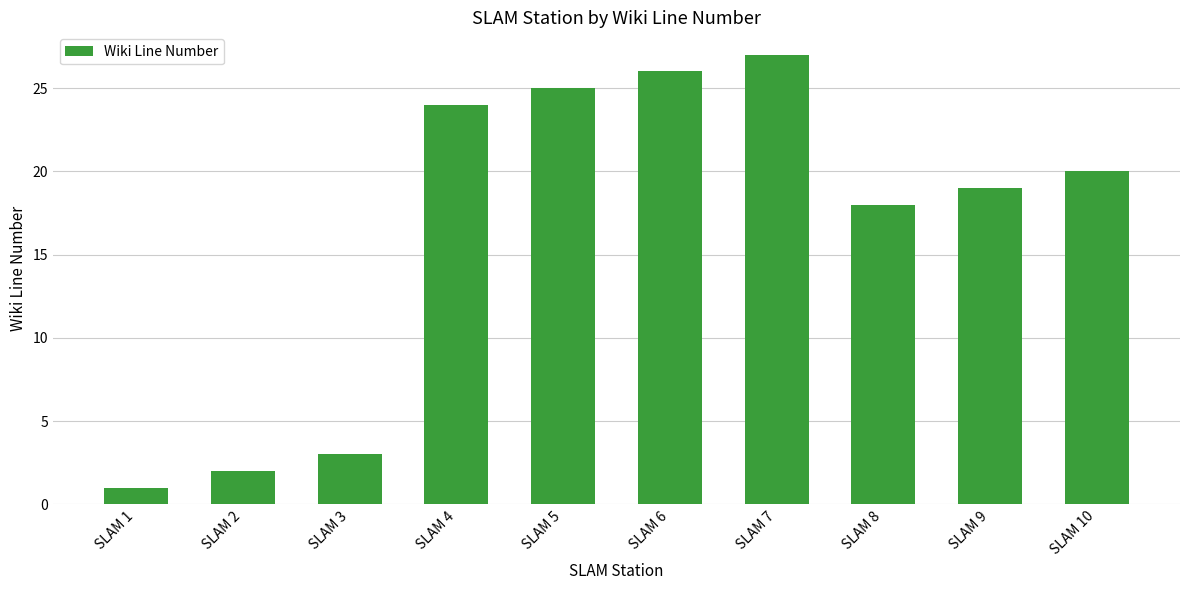

Reading right to left, what are all the values shown in this chart?

20	19	18	27	26	25	24	3	2	1